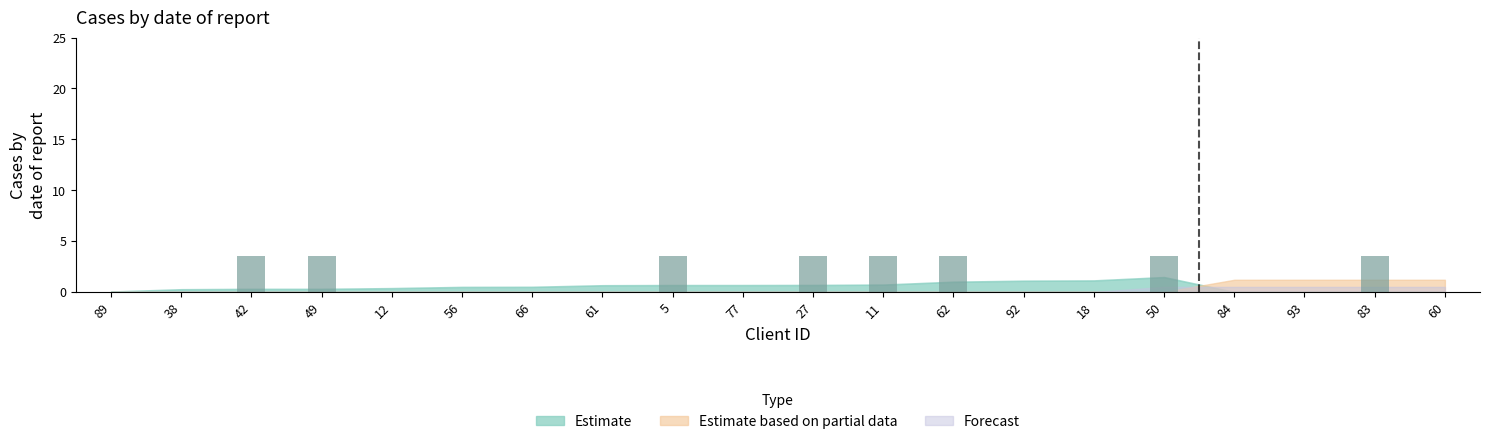

What is the greatest value displayed?

3.5